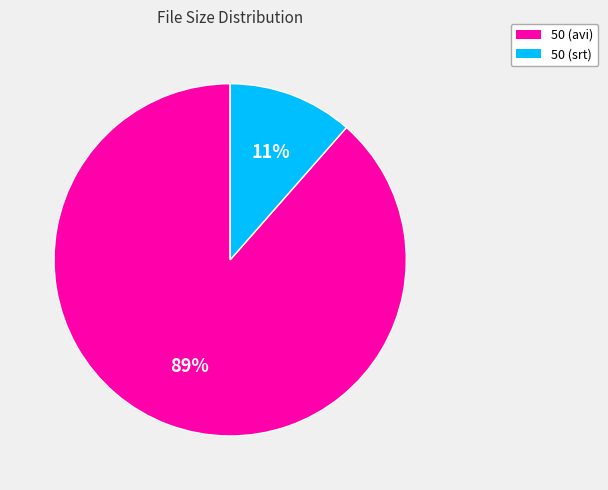

To the nearest percent, what is the average slice percentage?

50%